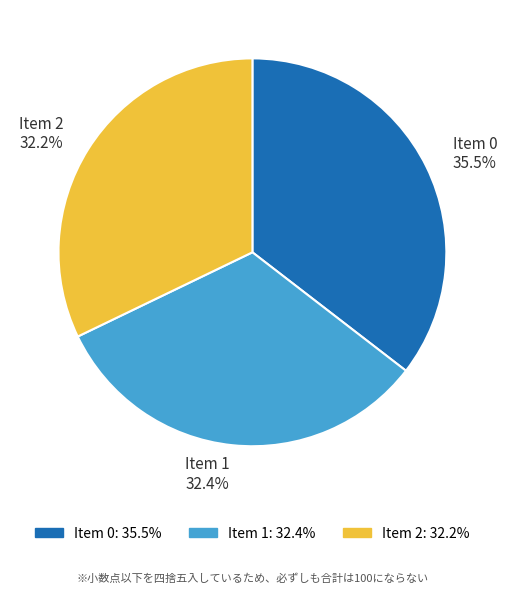

To the nearest percent, what is the average slice percentage?

33%